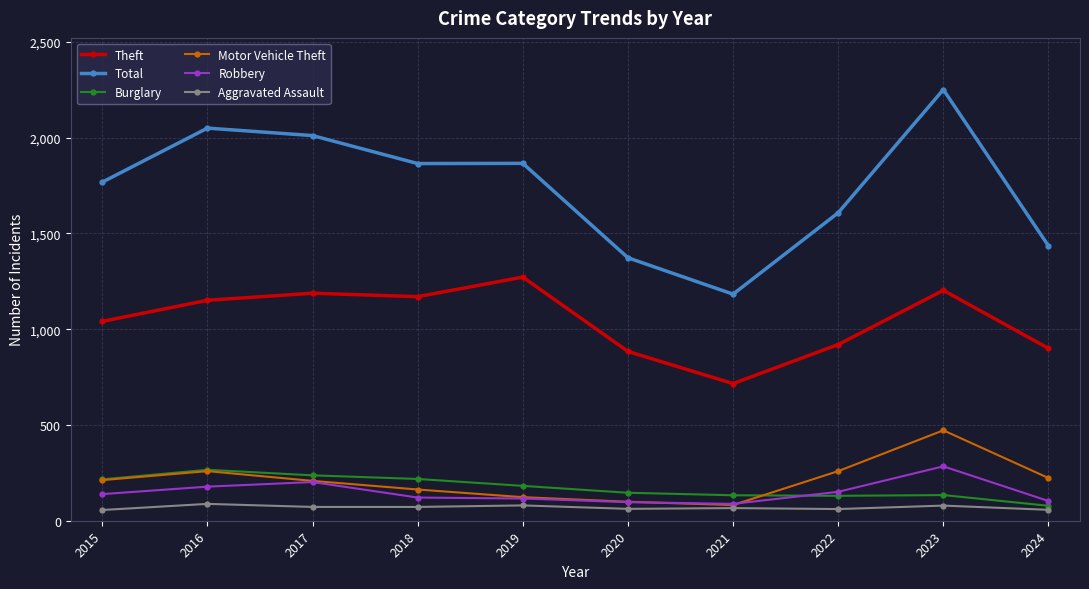

Where is Total nearest to the value 1717?

2015